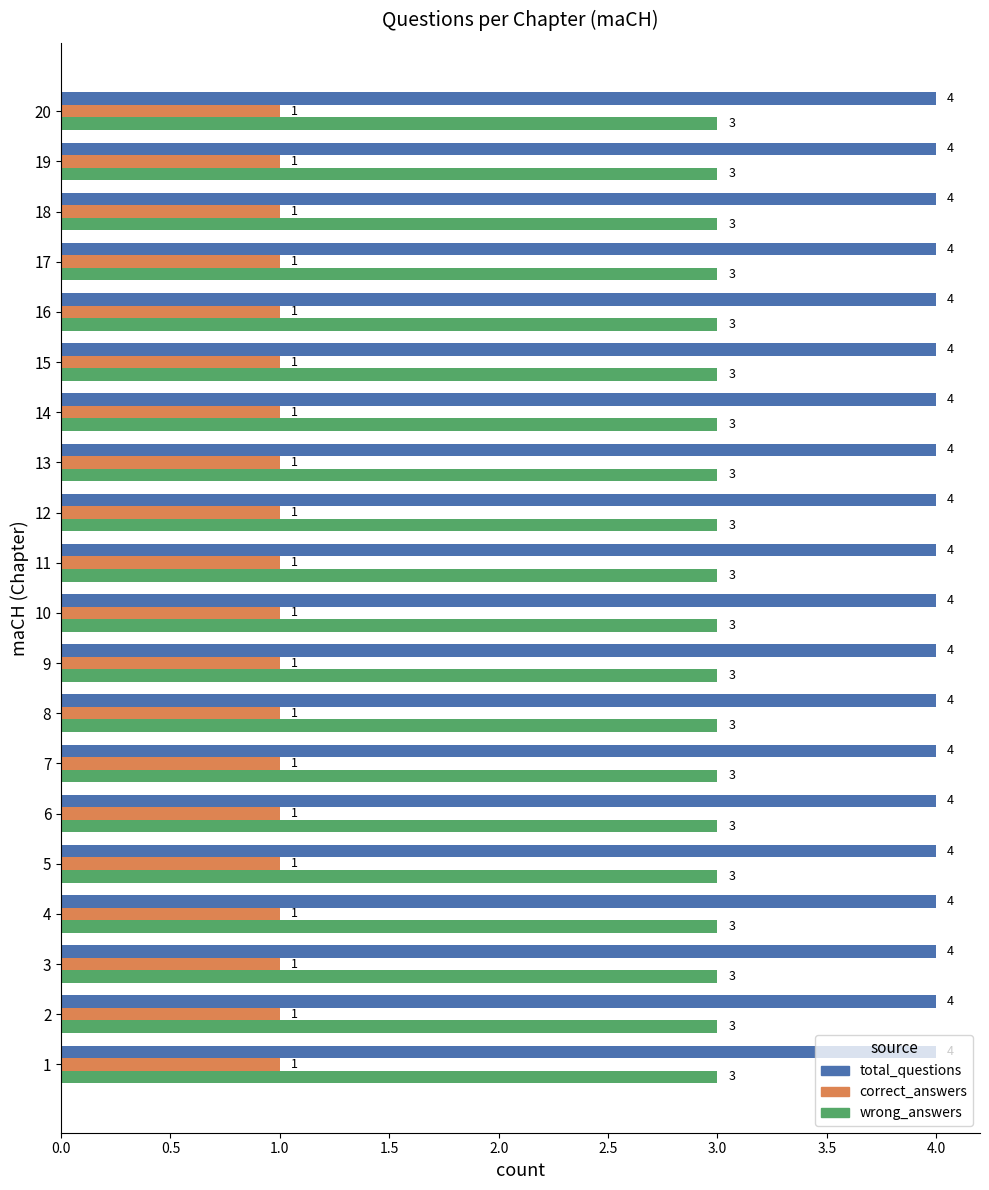

Rank the series at 1 from lowest to highest value.

correct_answers, wrong_answers, total_questions